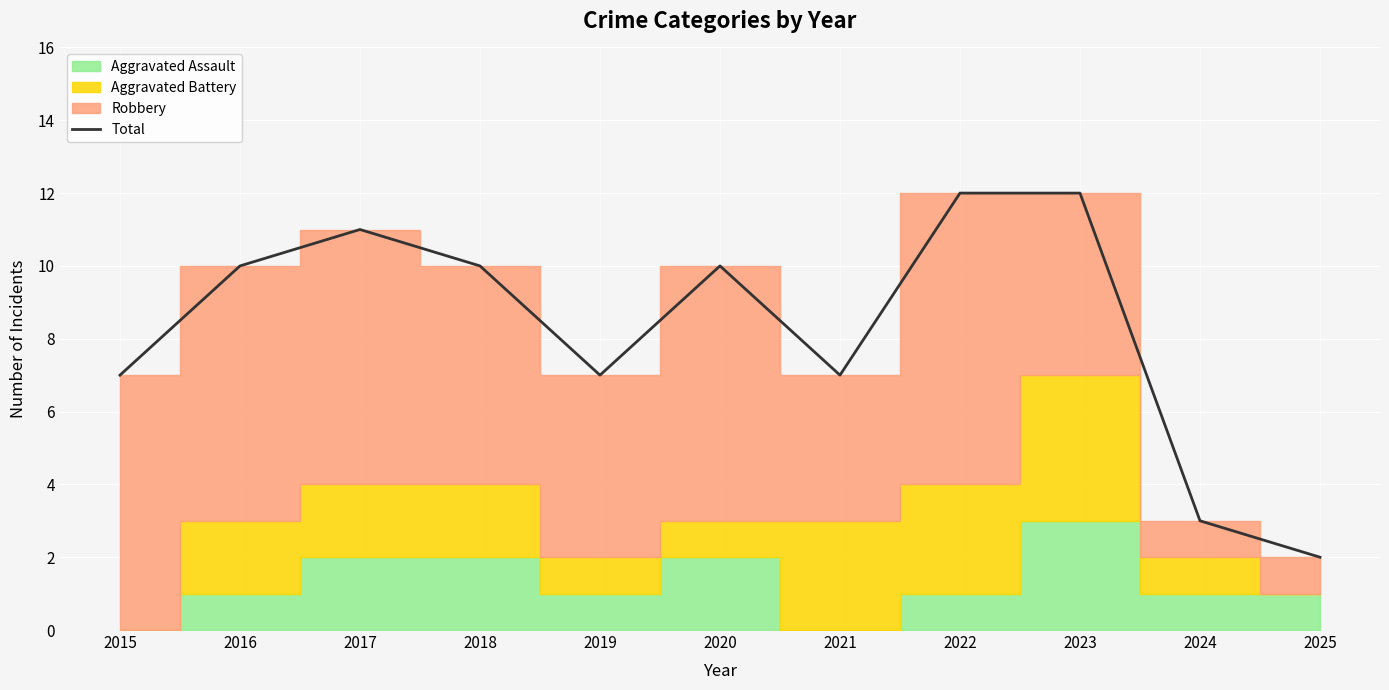

List the labels in order of value, largest first.

2022, 2023, 2017, 2016, 2018, 2020, 2015, 2019, 2021, 2024, 2025